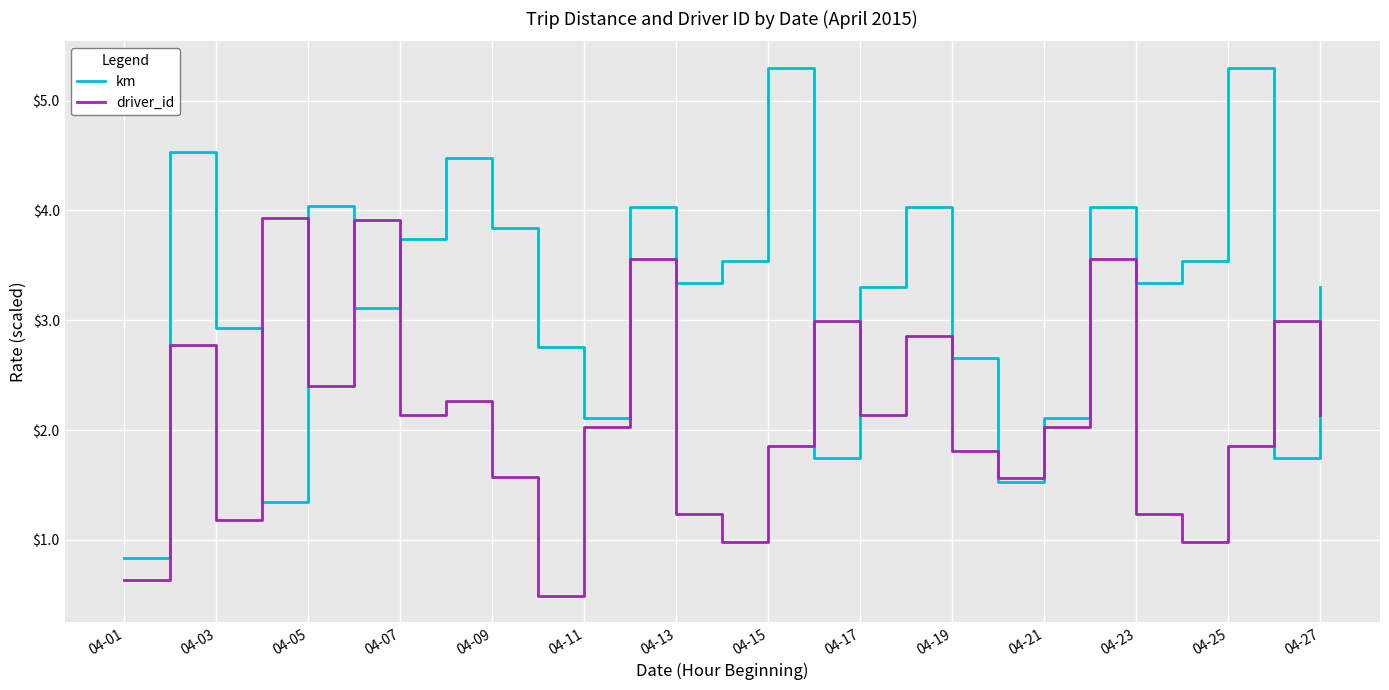

What is the minimum value shown in the chart?

0.5